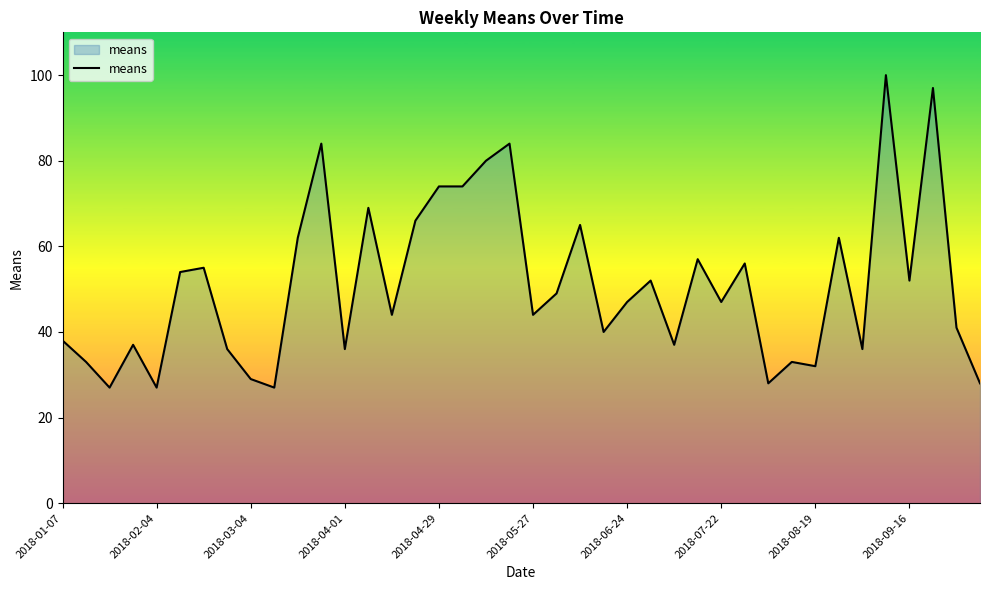

What is the difference between the maximum and minimum values?

73